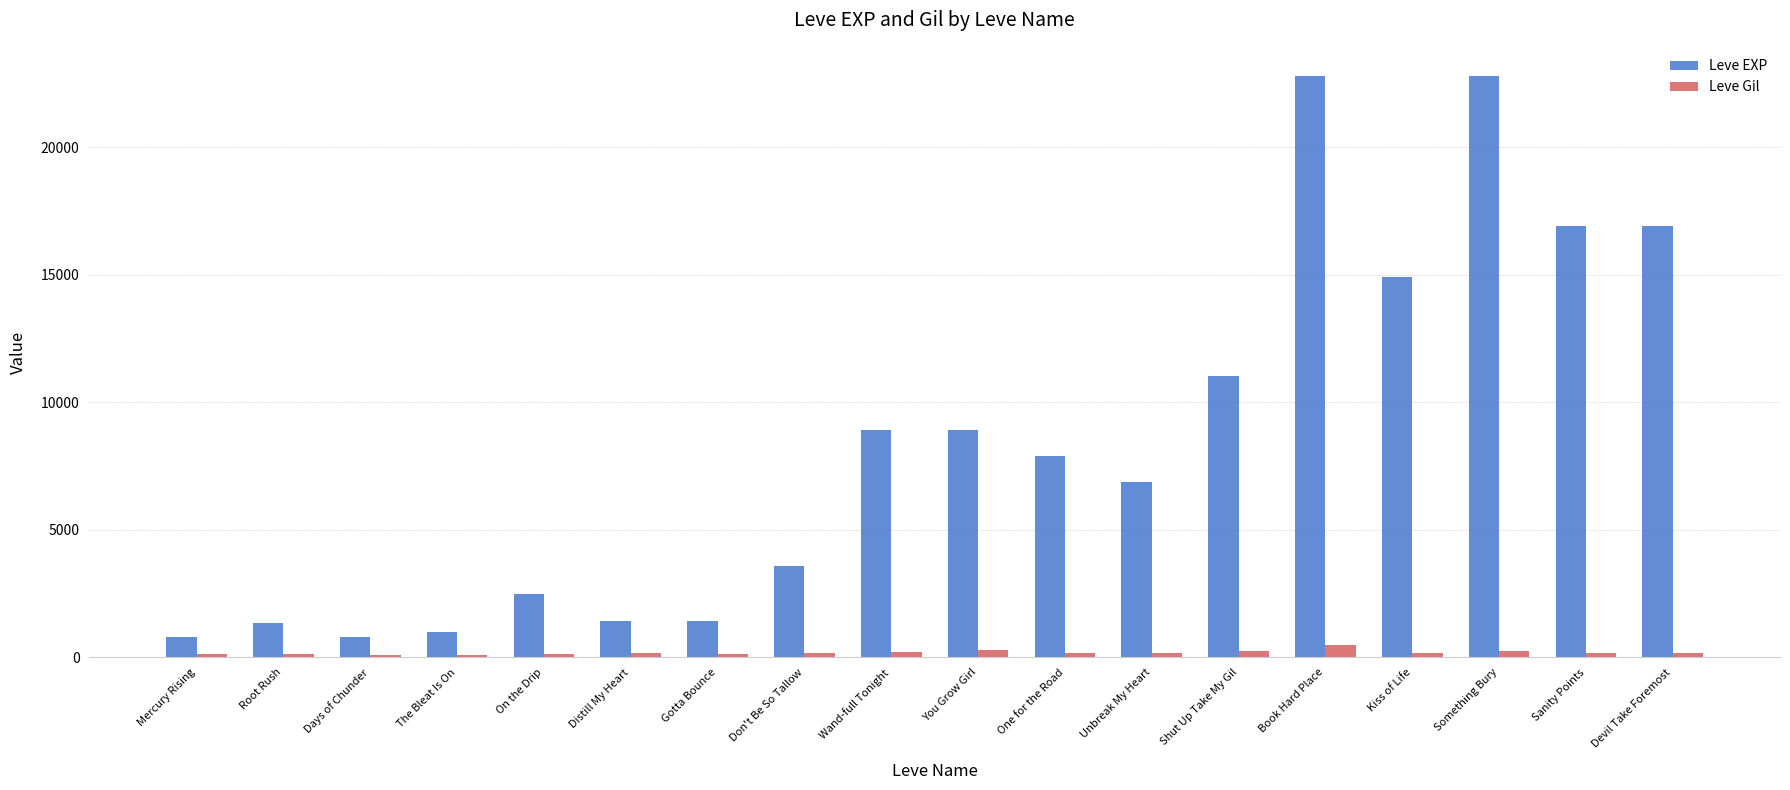

The Leve EXP series shows 7863 at Sanity Points. True or false?

False